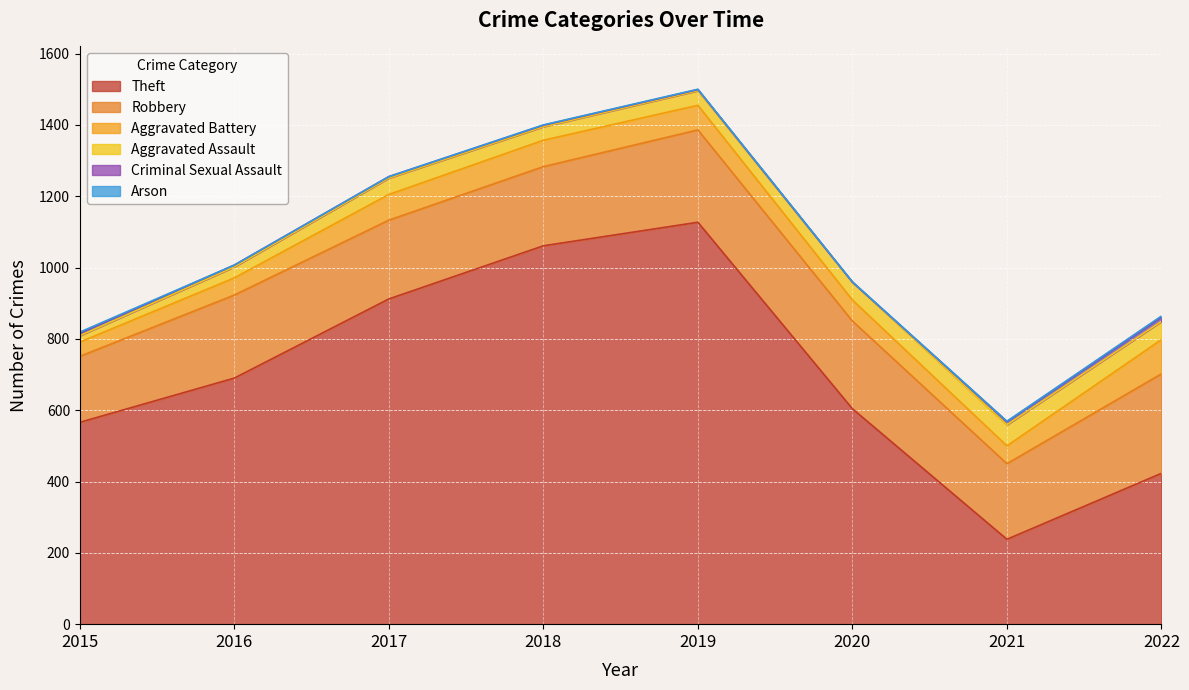

Count the number of data series in this chart.

6